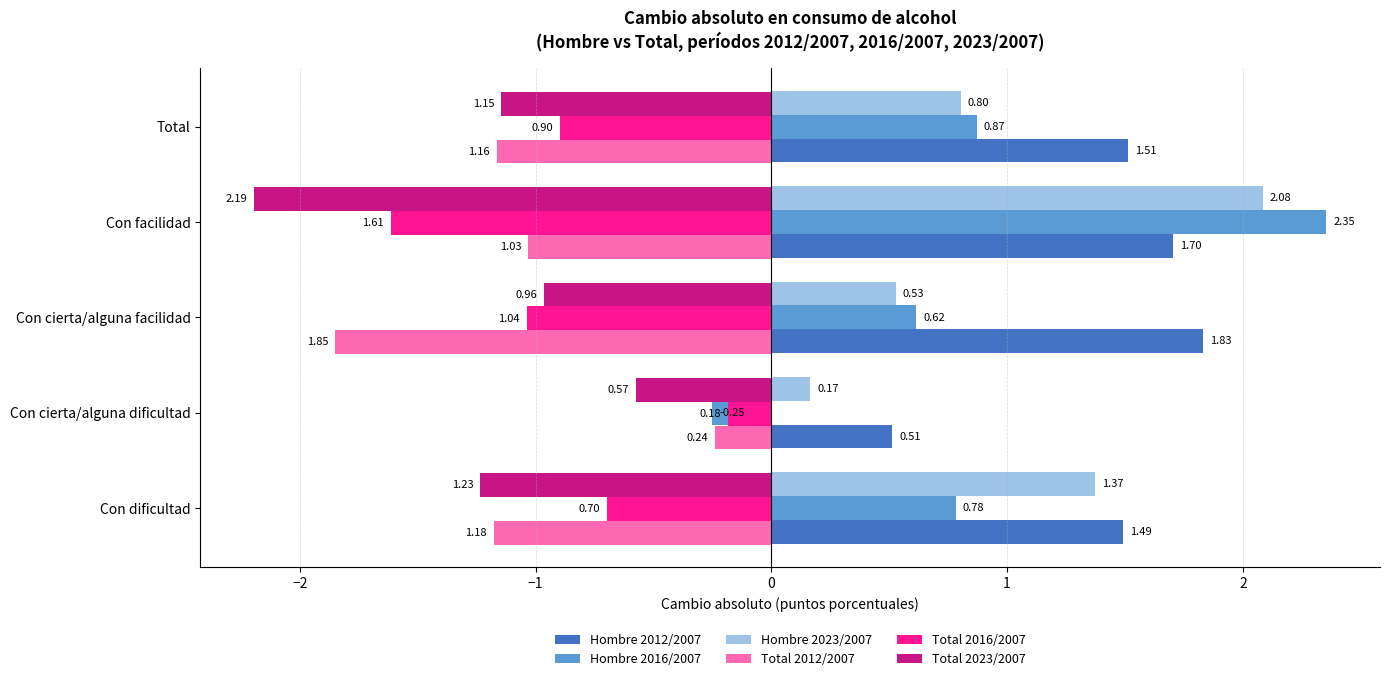

Where is Total 2016/2007 nearest to the value 0?

Con cierta/alguna dificultad